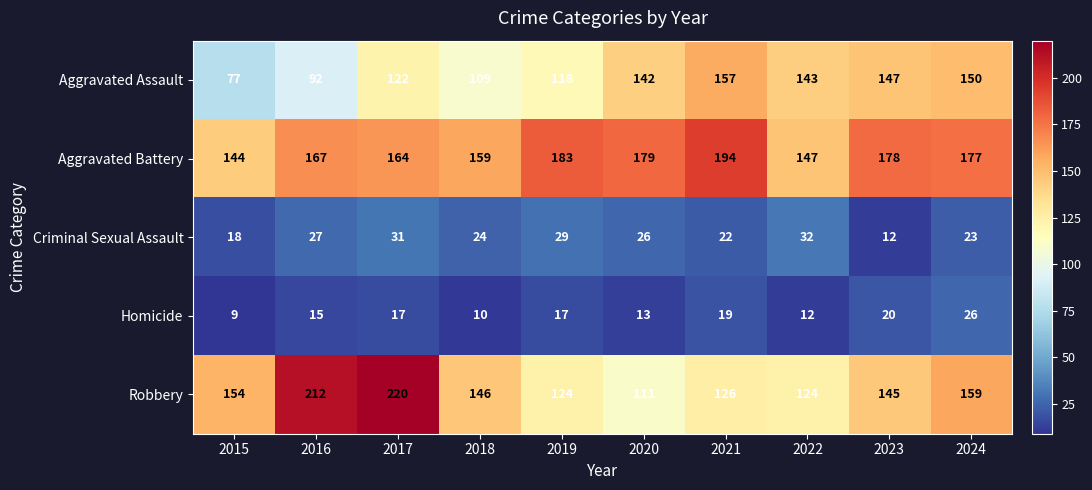

What is the smallest value displayed?

9